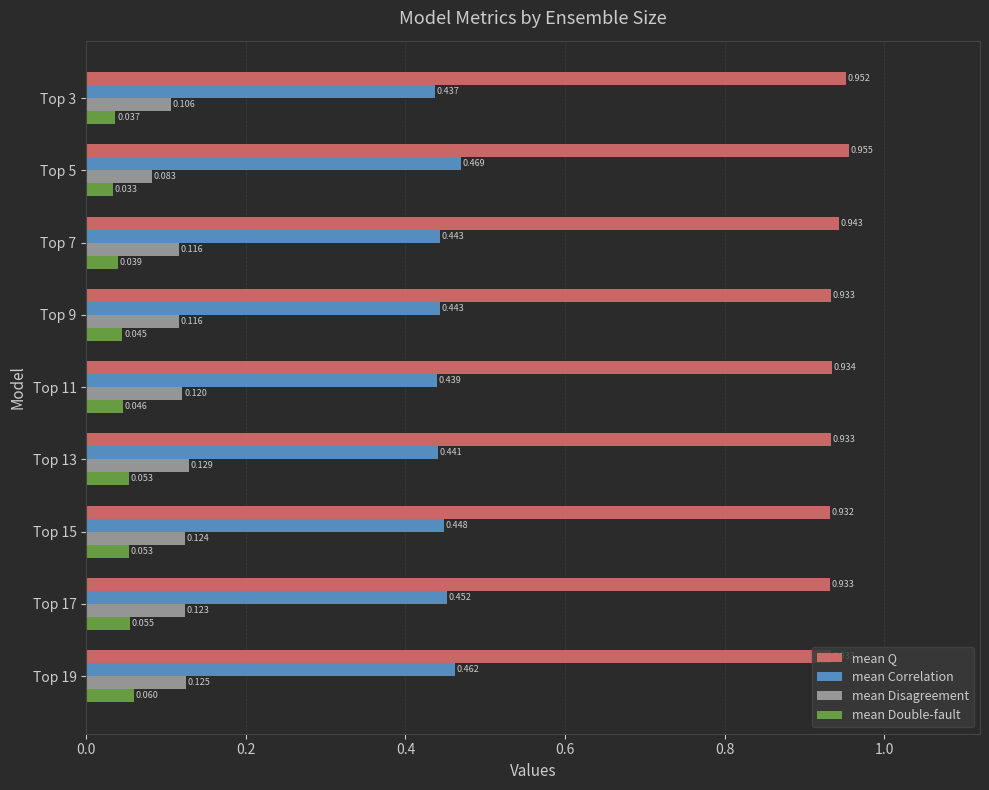

Which series has the largest range (max minus min)?

mean Disagreement